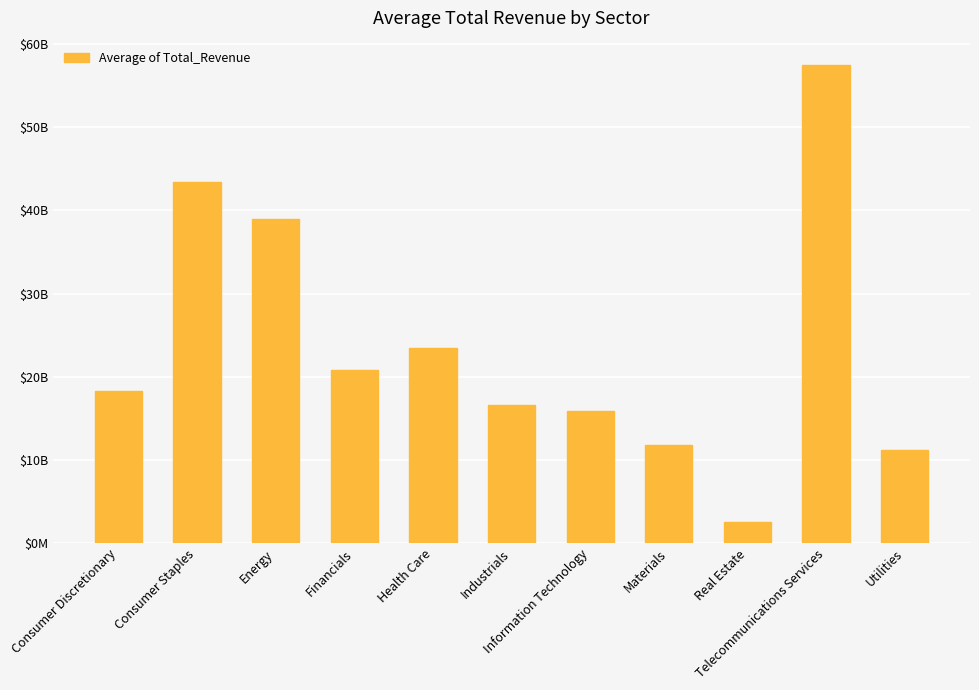

What is the greatest value displayed?

57537392650.0